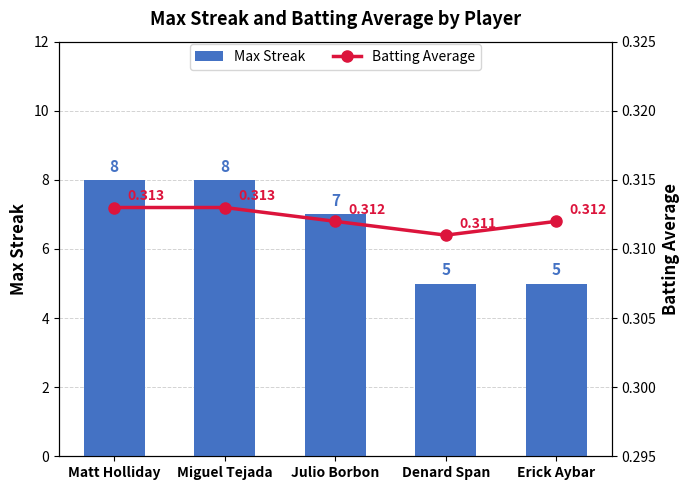

What is the value of the Batting Average bar at the 4th from the left?

0.3